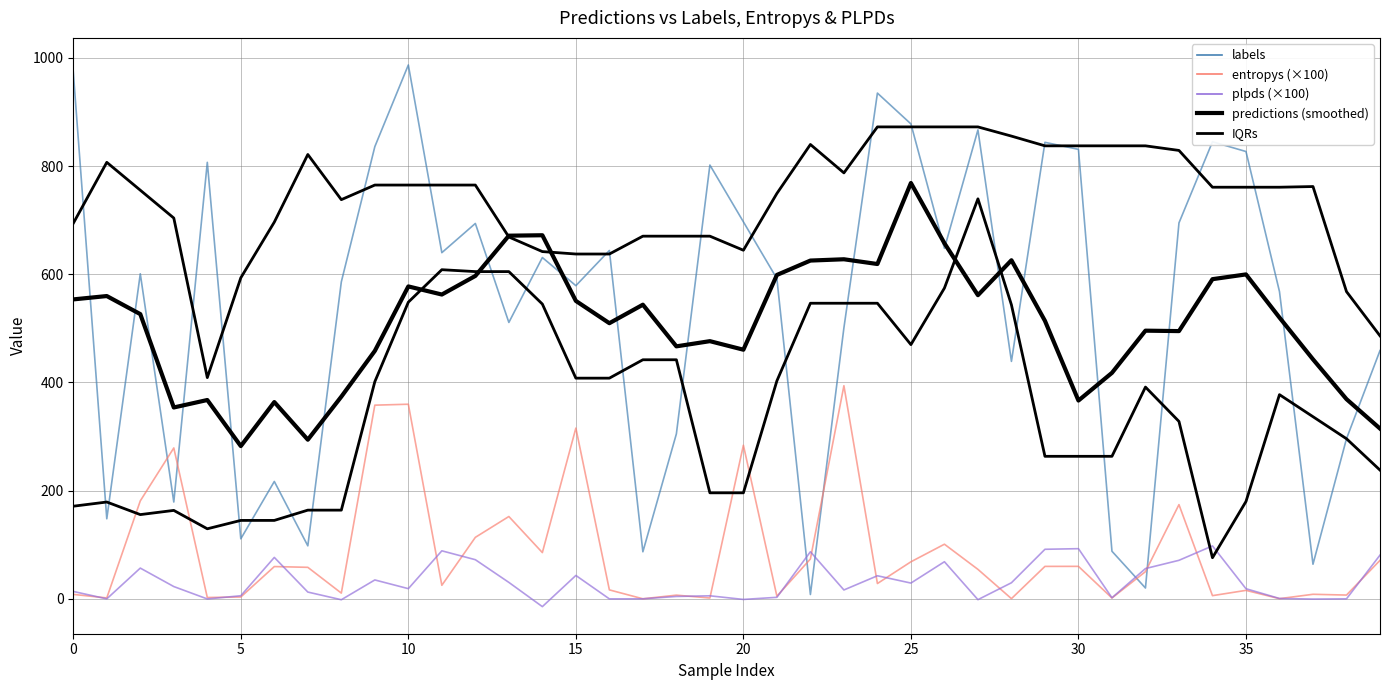

Which series has the widest spread of values?

labels